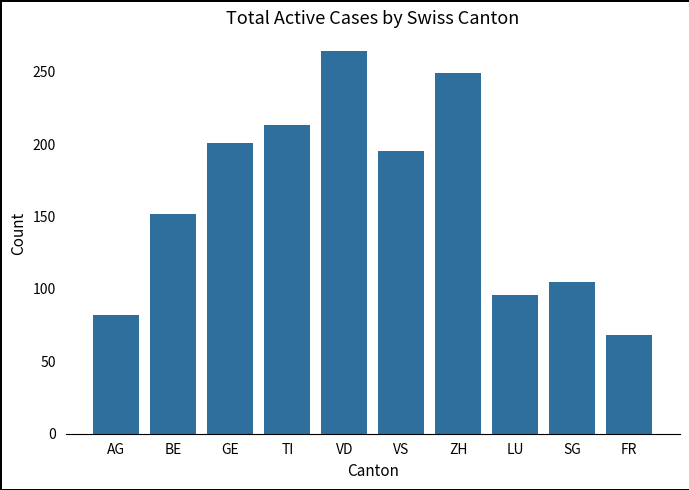

What is the difference between the maximum and second lowest values?

182